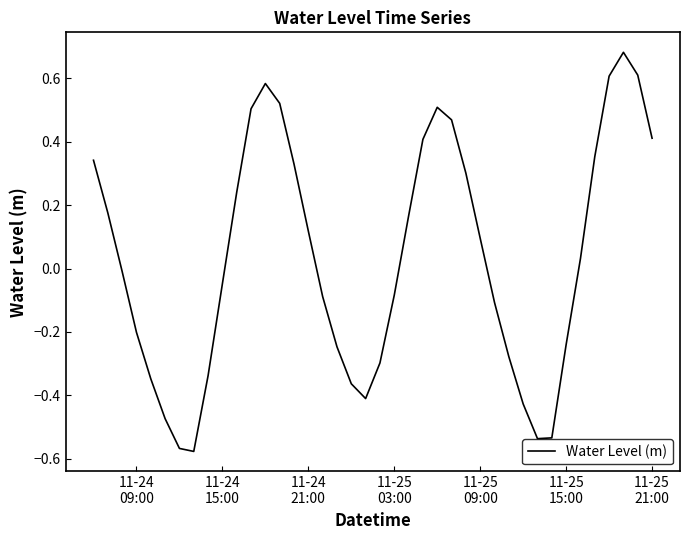

How many series are shown in this chart?

1